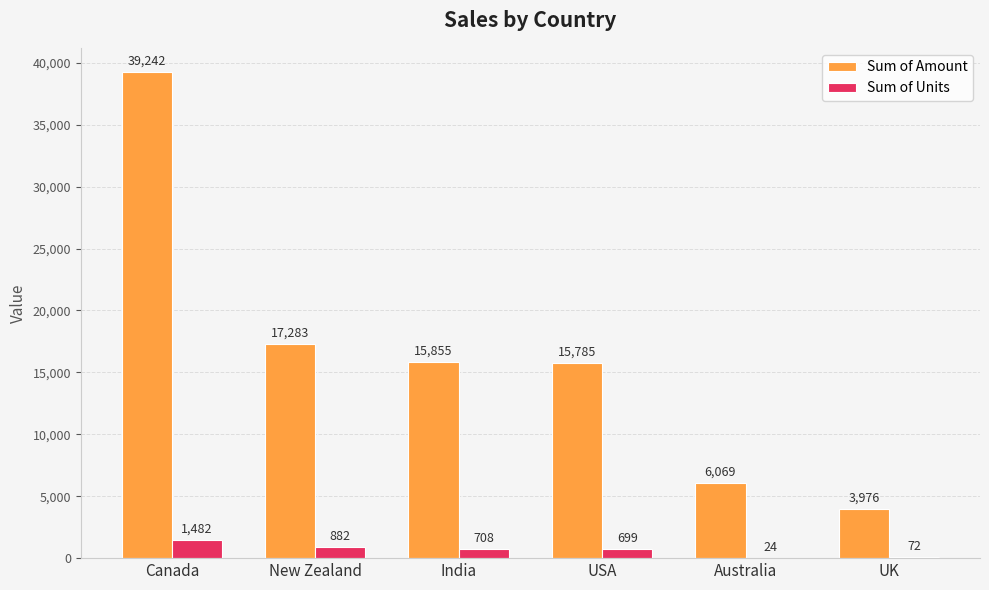

Is the value of Sum of Amount at USA greater than the value of Sum of Units at USA?

Yes